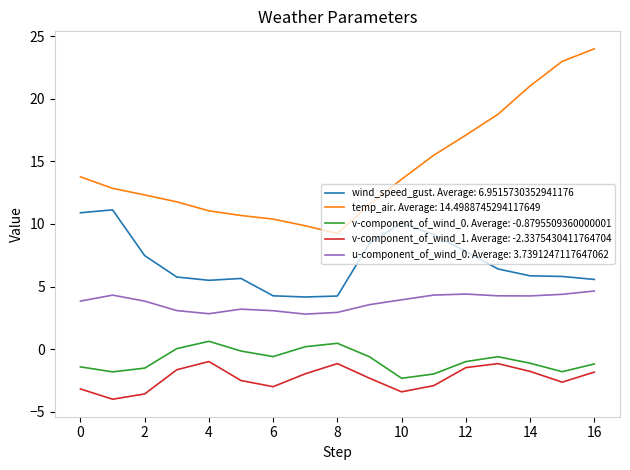

True or false: v-component_of_wind_0. Average: -0.8795509360000001 and u-component_of_wind_0. Average: 3.7391247117647062 intersect in this chart.

False